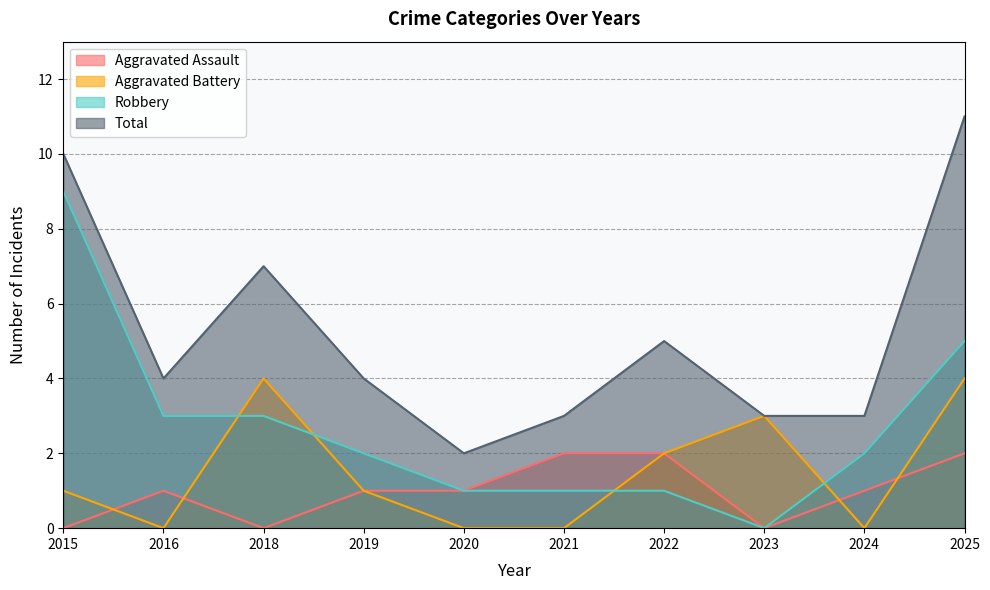

How many lines are shown in the chart?

4